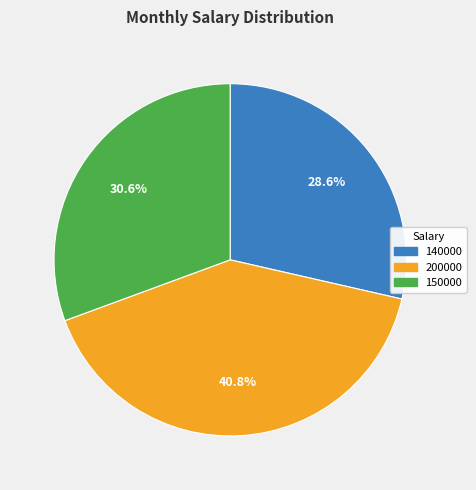

To the nearest percent, what is the difference between the largest and smallest slice percentages?

12%